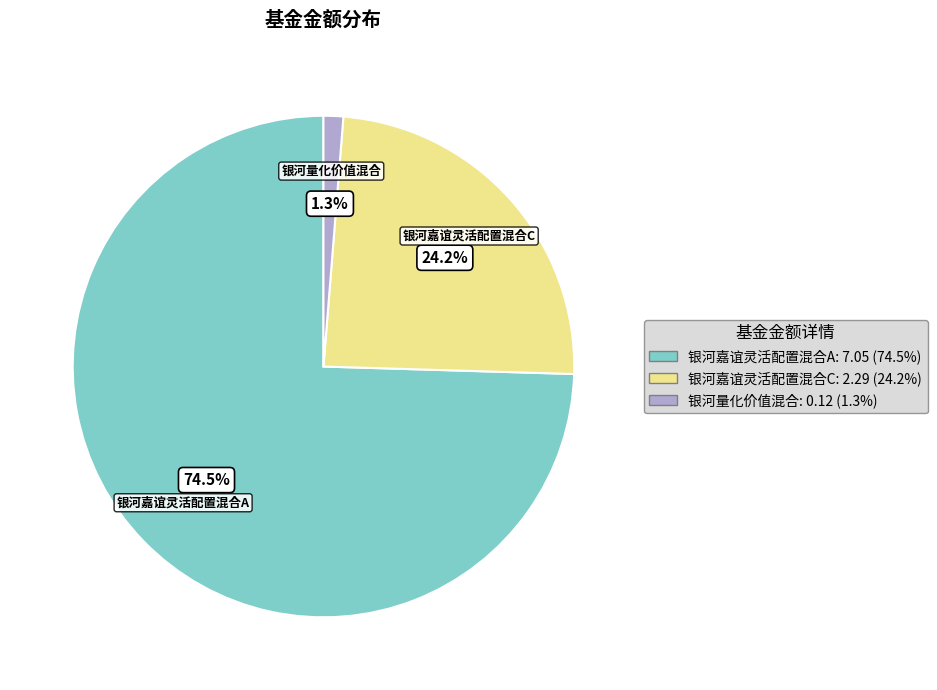

What is the smallest slice in the pie chart?

银河量化价值混合